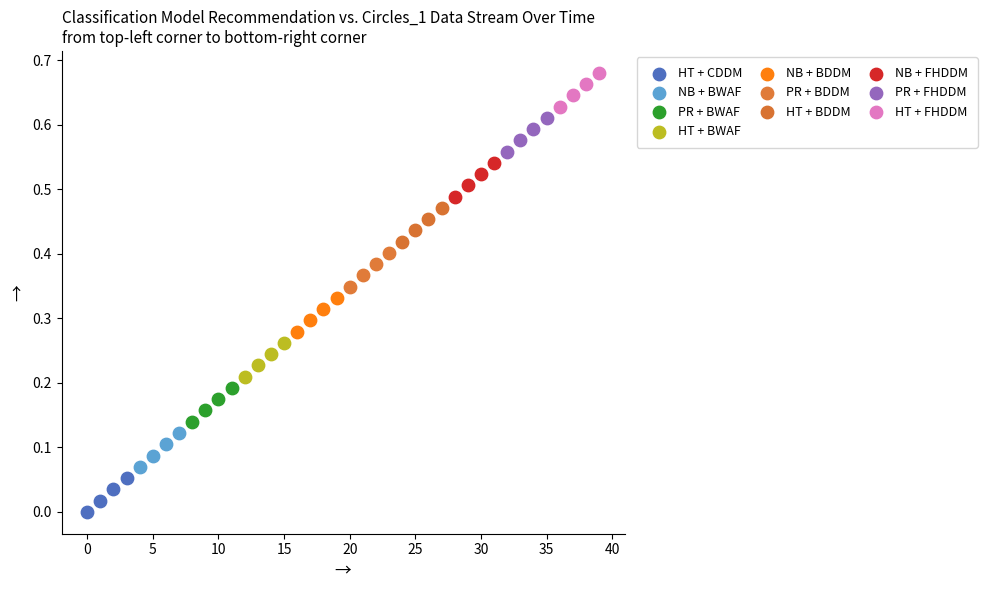

Which series contains the lowest Y value?

HT + CDDM